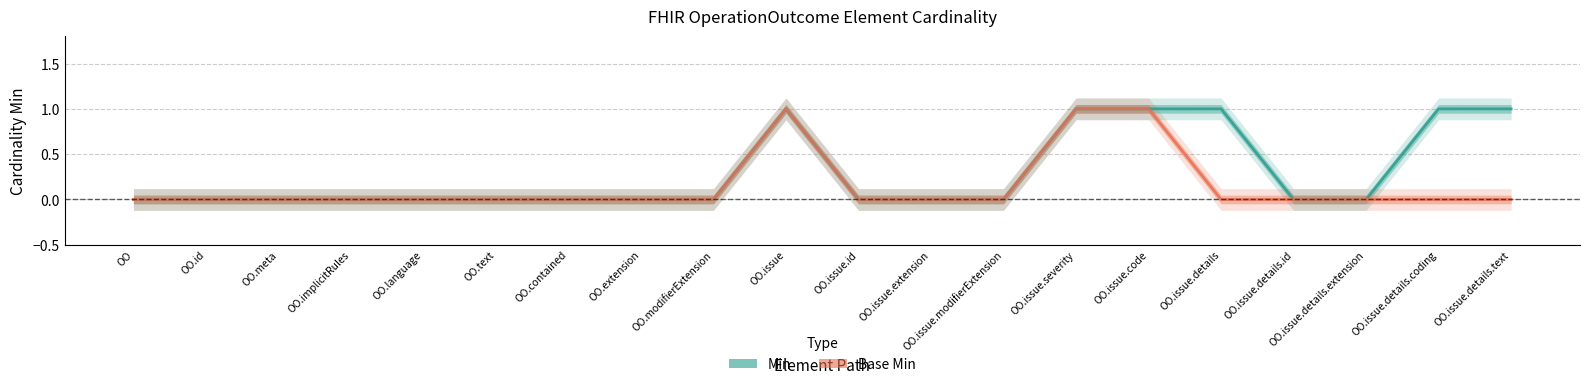

How many lines are shown in the chart?

2